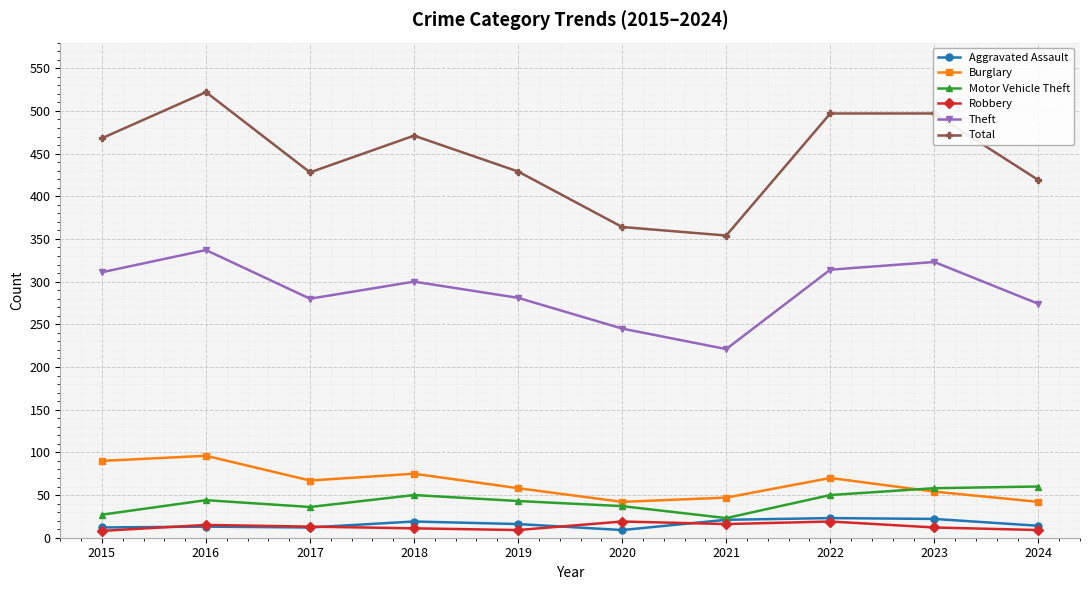

Where does the Burglary series first go above 67?

2015